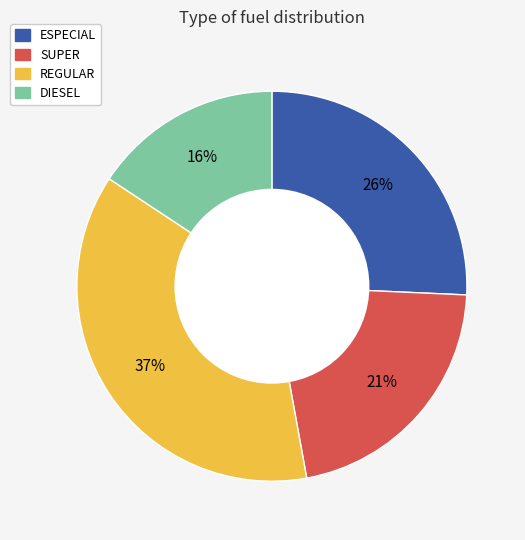

Which has a higher value, DIESEL or REGULAR?

REGULAR